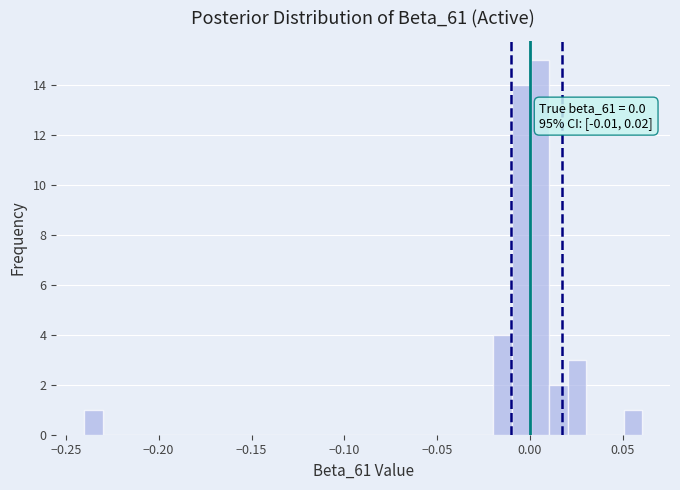

Around what value on the x-axis is the tallest bar? Give the approximate position of its centre, as read against the axis.

0.005